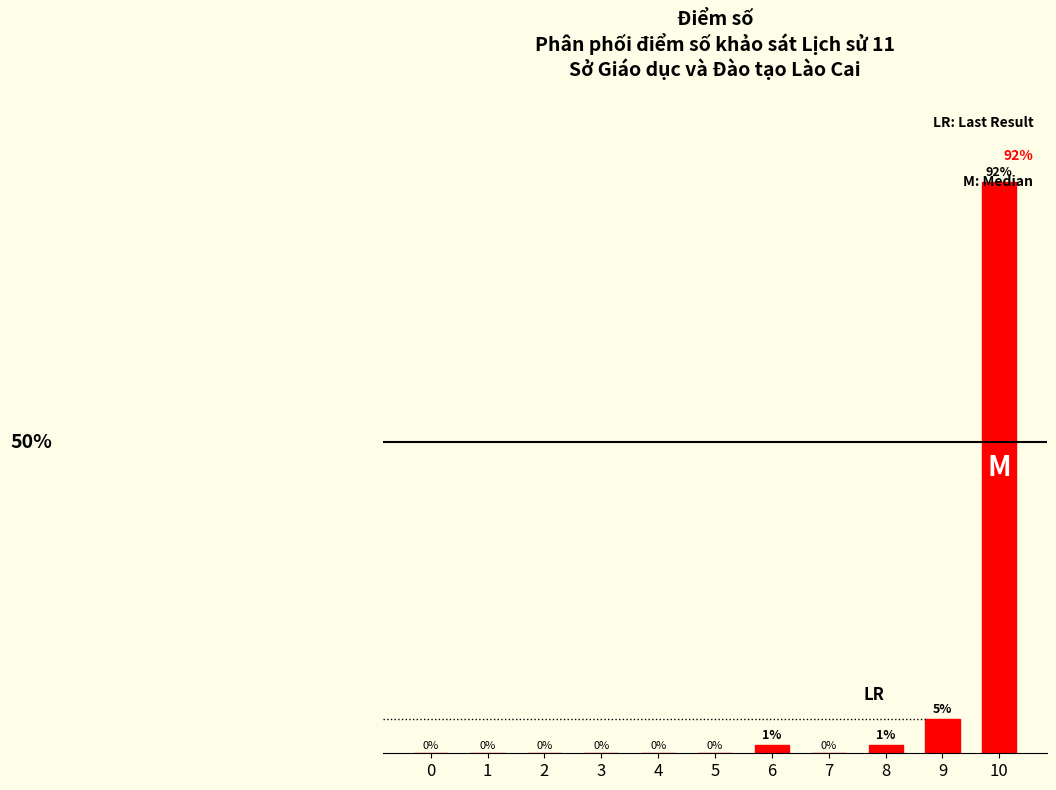

Are the bars horizontal?

No